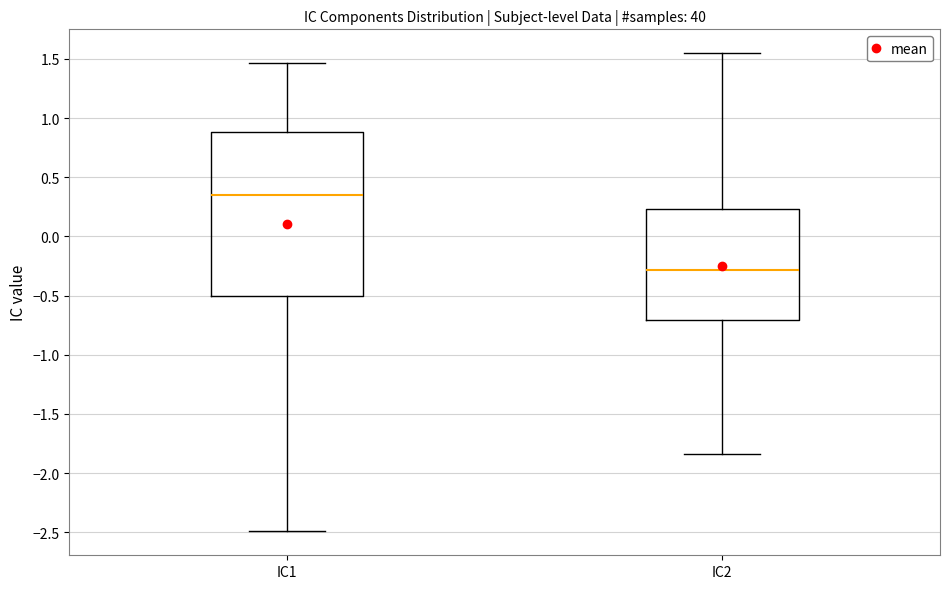

Reading left to right, transcribe this box plot: for each box, give where its median line is, the range the box spans, and where its two whiskers end, as read against the y-axis. The values are not printed on the chart, so give them approximately, as read against the axis.

IC1: median 0.35, box -0.50 to 0.90, whiskers -2.50 to 1.45
IC2: median -0.30, box -0.70 to 0.25, whiskers -1.85 to 1.55